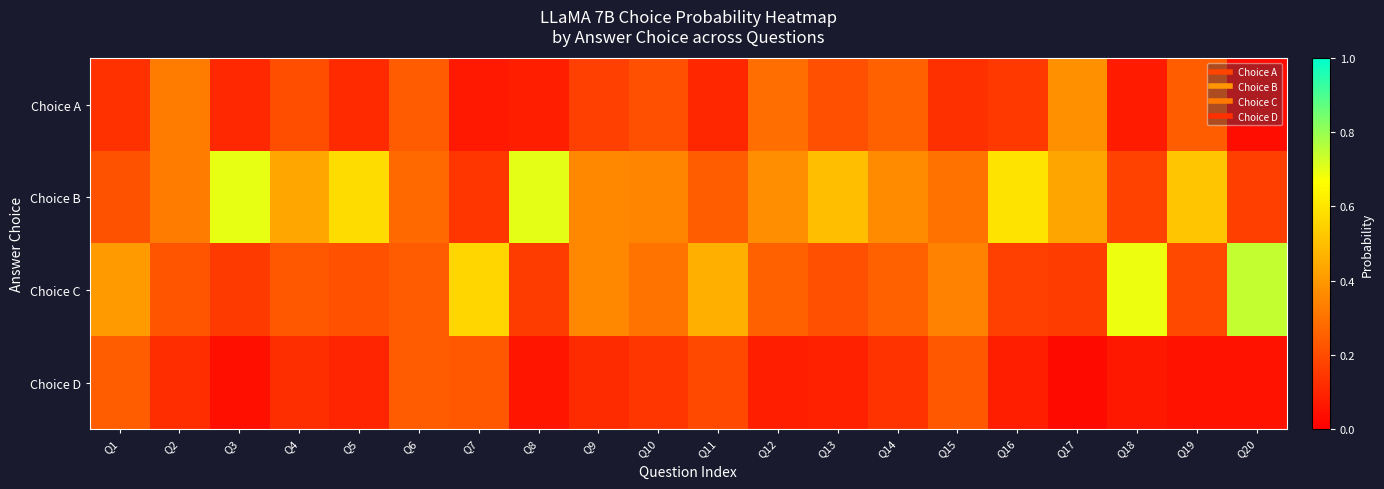

Reading left to right, transcribe all the data shown in this chart.

Choice A: Q1=0.1	Q2=0.3	Q3=0.1	Q4=0.2	Q5=0.1	Q6=0.2	Q7=0.1	Q8=0.1	Q9=0.2	Q10=0.2	Q11=0.1	Q12=0.3	Q13=0.2	Q14=0.3	Q15=0.1	Q16=0.2	Q17=0.4	Q18=0.1	Q19=0.2	Q20=0.0
Choice B: Q1=0.2	Q2=0.3	Q3=0.7	Q4=0.4	Q5=0.6	Q6=0.3	Q7=0.1	Q8=0.7	Q9=0.4	Q10=0.3	Q11=0.2	Q12=0.4	Q13=0.5	Q14=0.4	Q15=0.3	Q16=0.6	Q17=0.4	Q18=0.2	Q19=0.5	Q20=0.2
Choice C: Q1=0.4	Q2=0.2	Q3=0.2	Q4=0.2	Q5=0.2	Q6=0.2	Q7=0.6	Q8=0.2	Q9=0.4	Q10=0.3	Q11=0.5	Q12=0.3	Q13=0.2	Q14=0.3	Q15=0.3	Q16=0.2	Q17=0.2	Q18=0.7	Q19=0.2	Q20=0.7
Choice D: Q1=0.2	Q2=0.1	Q3=0.0	Q4=0.1	Q5=0.1	Q6=0.2	Q7=0.2	Q8=0.1	Q9=0.1	Q10=0.1	Q11=0.2	Q12=0.1	Q13=0.1	Q14=0.1	Q15=0.2	Q16=0.1	Q17=0.0	Q18=0.1	Q19=0.0	Q20=0.1